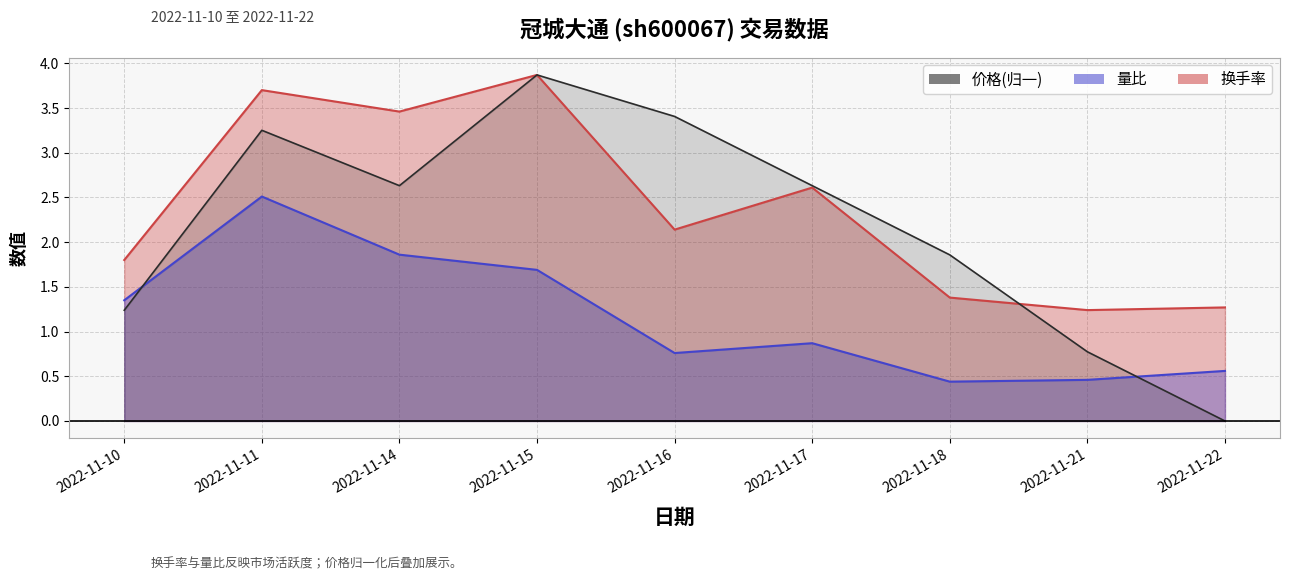

Which has a higher value, 2022-11-16 or 2022-11-14?

2022-11-14